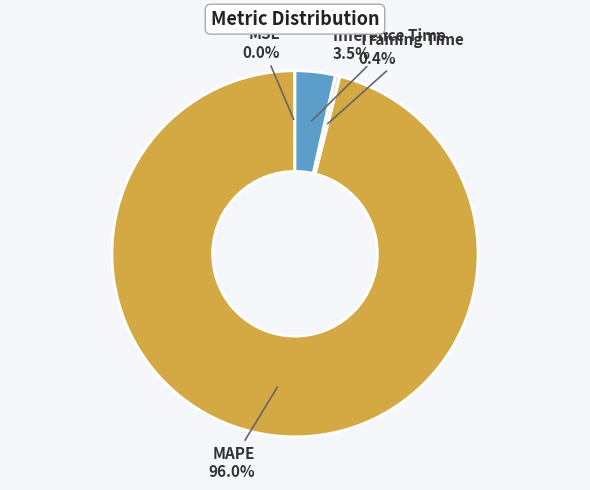

Is there a majority slice in this chart?

Yes